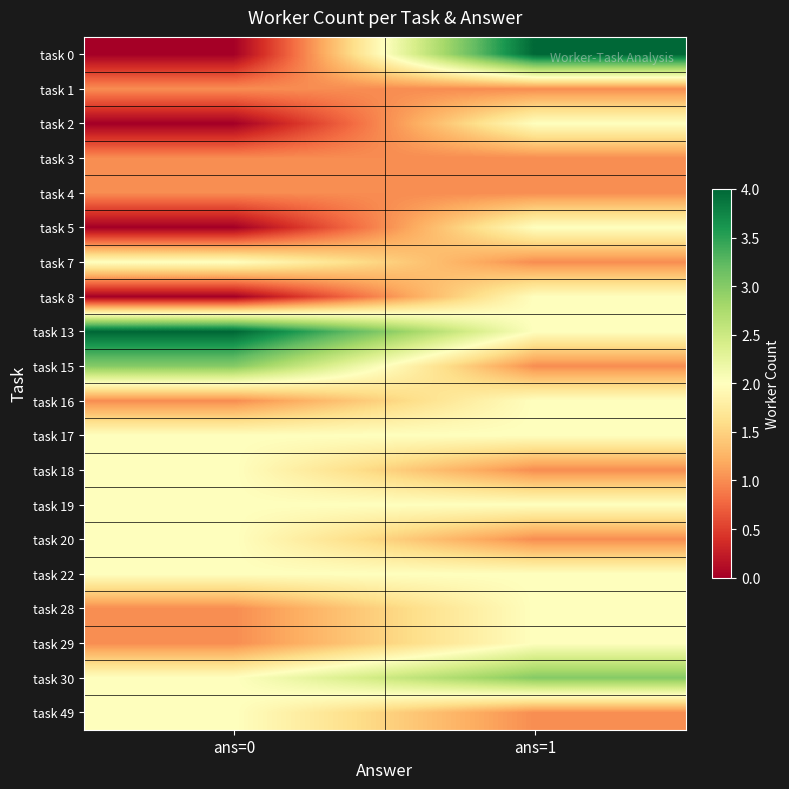

Which label corresponds to the largest value in the chart?

ans=1